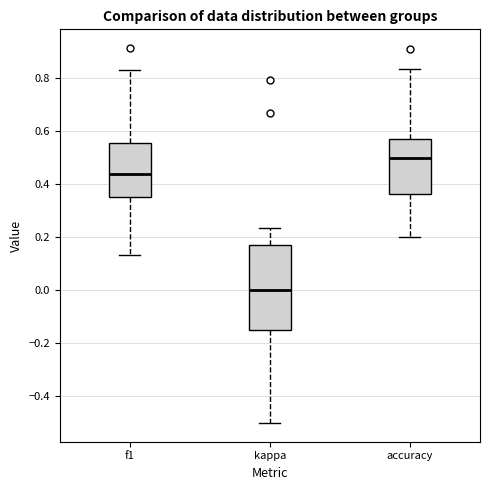

Reading left to right, transcribe this box plot: for each box, give where its median line is, the range the box spans, and where its two whiskers end, as read against the y-axis. The values are not printed on the chart, so give them approximately, as read against the axis.

f1: median 0.44, box 0.34 to 0.56, whiskers 0.14 to 0.82
kappa: median 0.00, box -0.16 to 0.18, whiskers -0.50 to 0.24
accuracy: median 0.50, box 0.36 to 0.58, whiskers 0.20 to 0.84